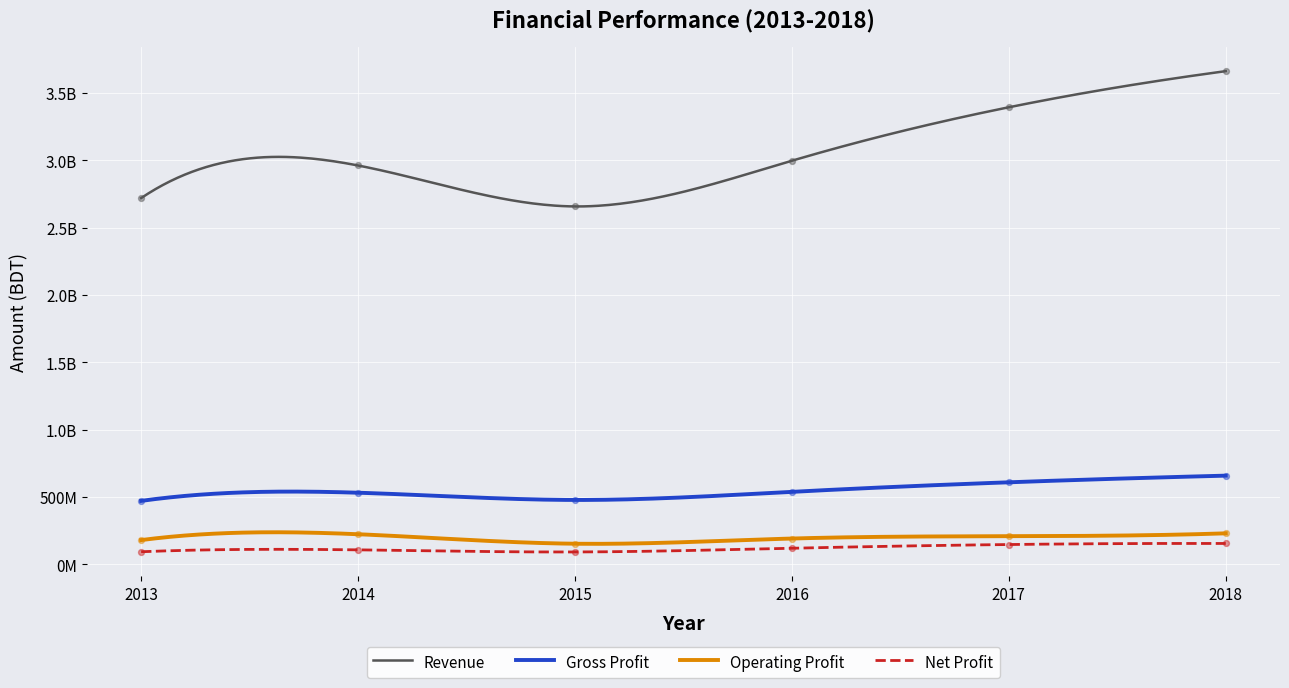

At which category is the sum across all series the highest?

2018